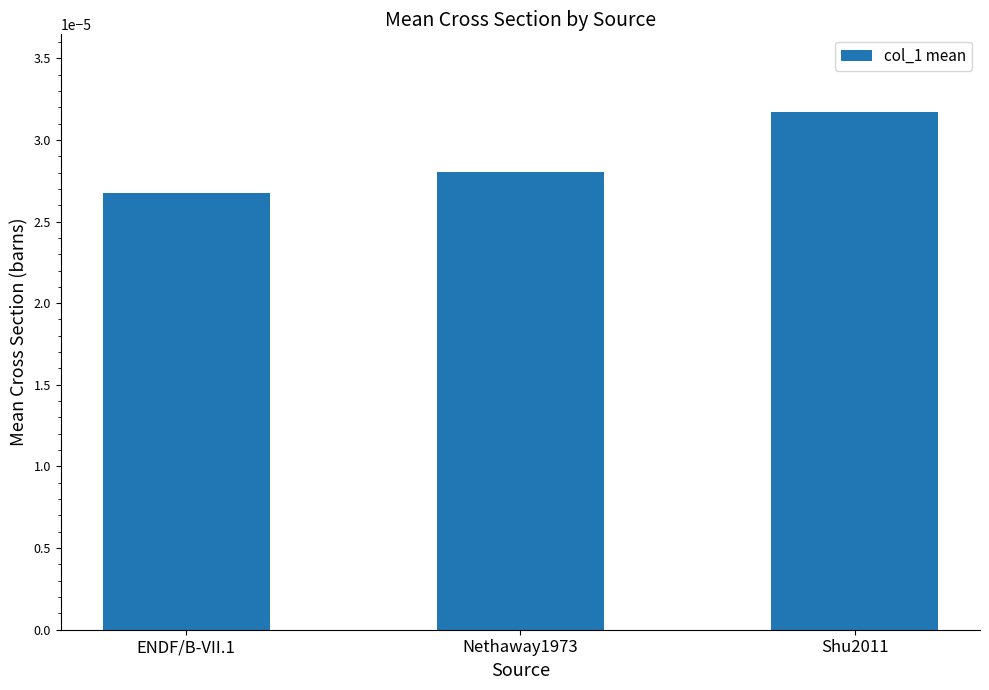

At which category does the chart reach its minimum across all series?

ENDF/B-VII.1